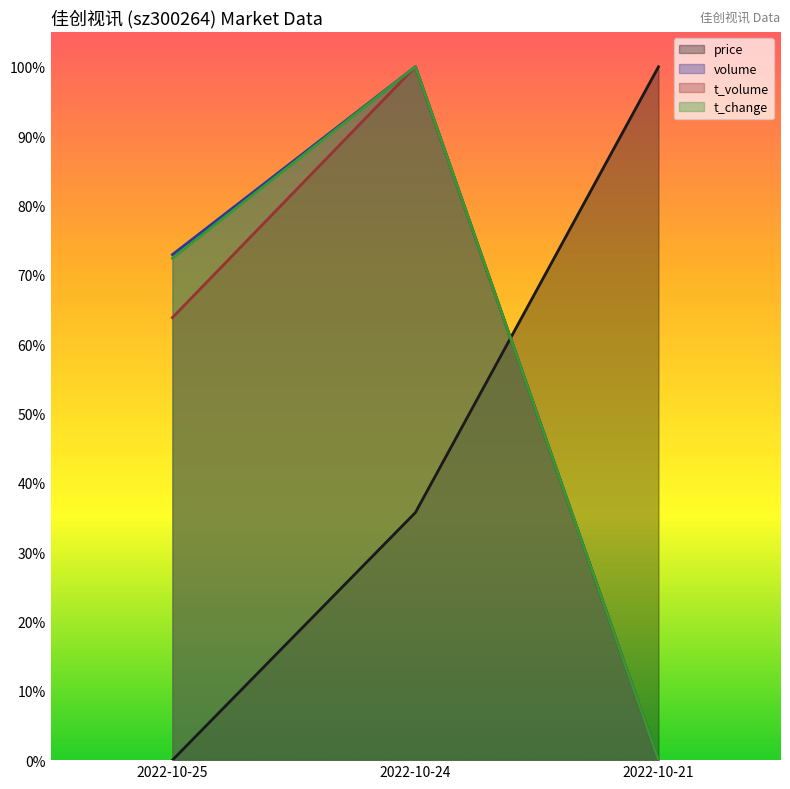

Which category has the highest value in the price series?

2022-10-21